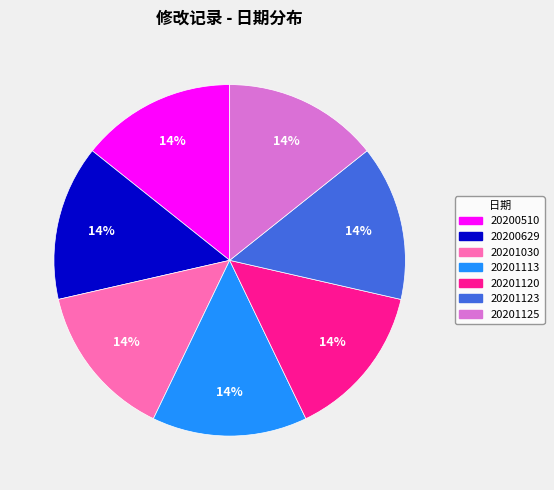

To the nearest percent, what percentage of the pie is 20200629?

14%